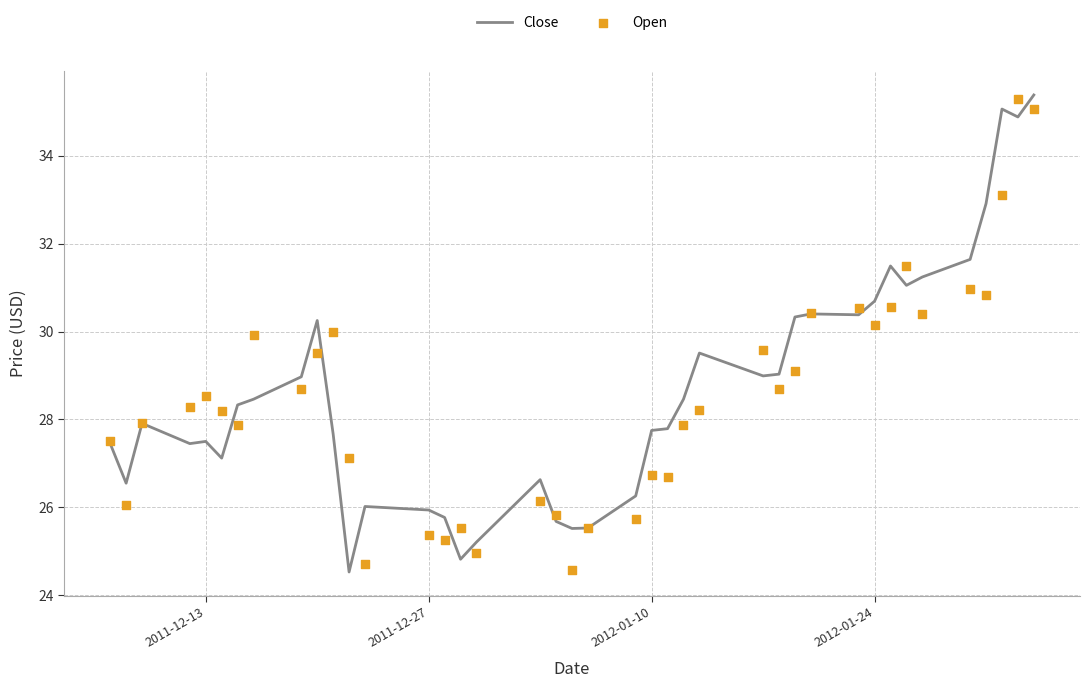

Which series has the largest Y range (max minus min)?

Close